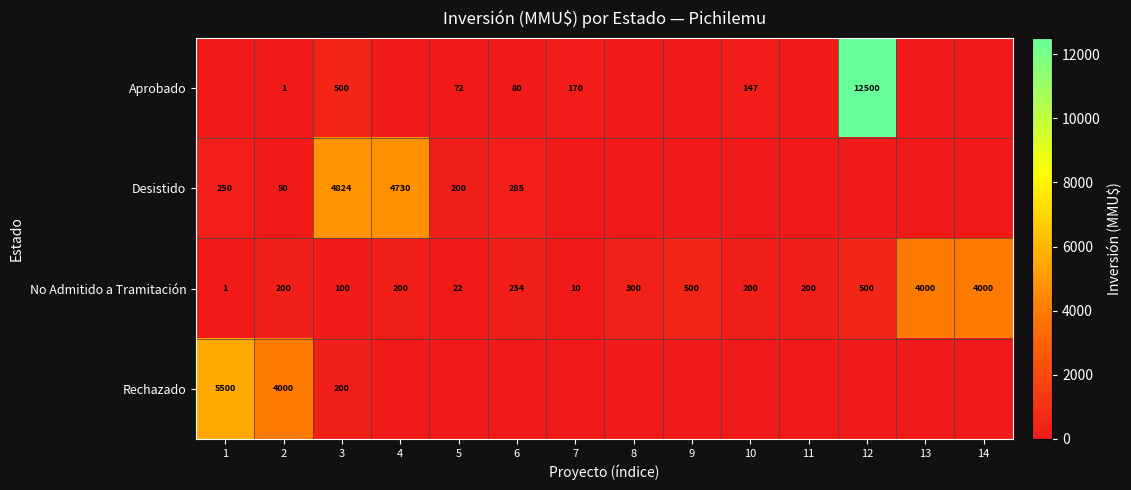

Which category has the lowest value across all series?

1